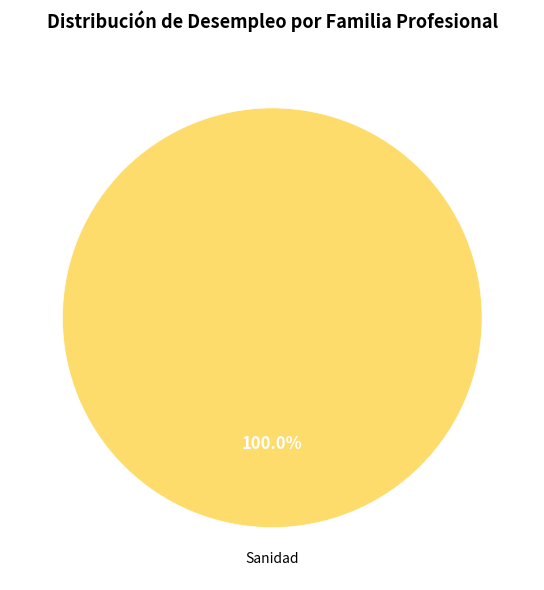

Does any single category account for the majority?

Yes